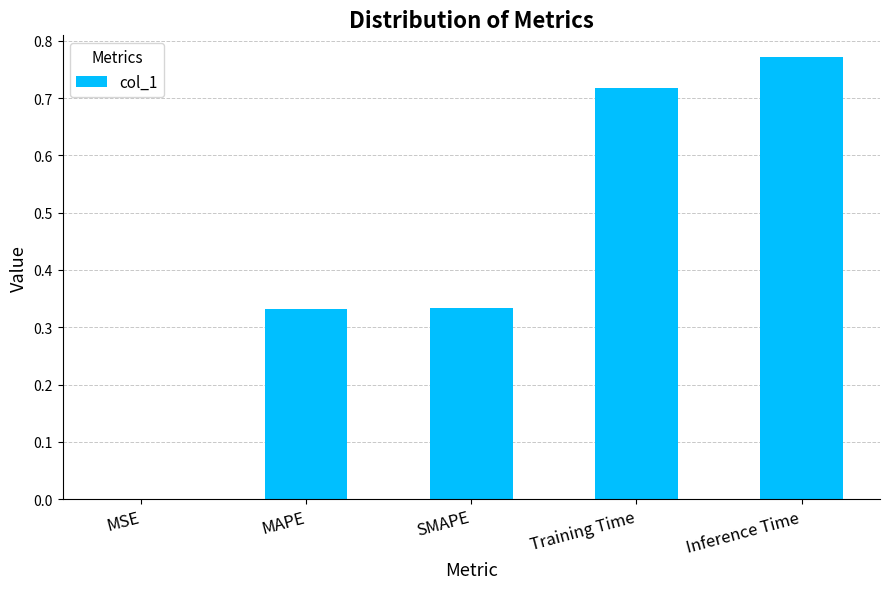

Between Inference Time and MAPE, which is larger?

Inference Time